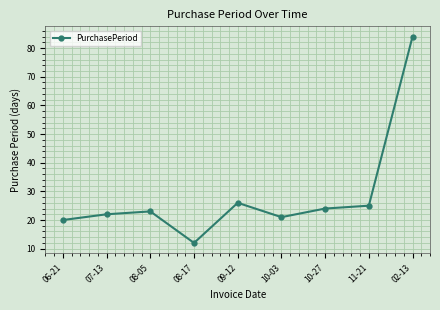

At which category does the data reach its first local valley?

08-17